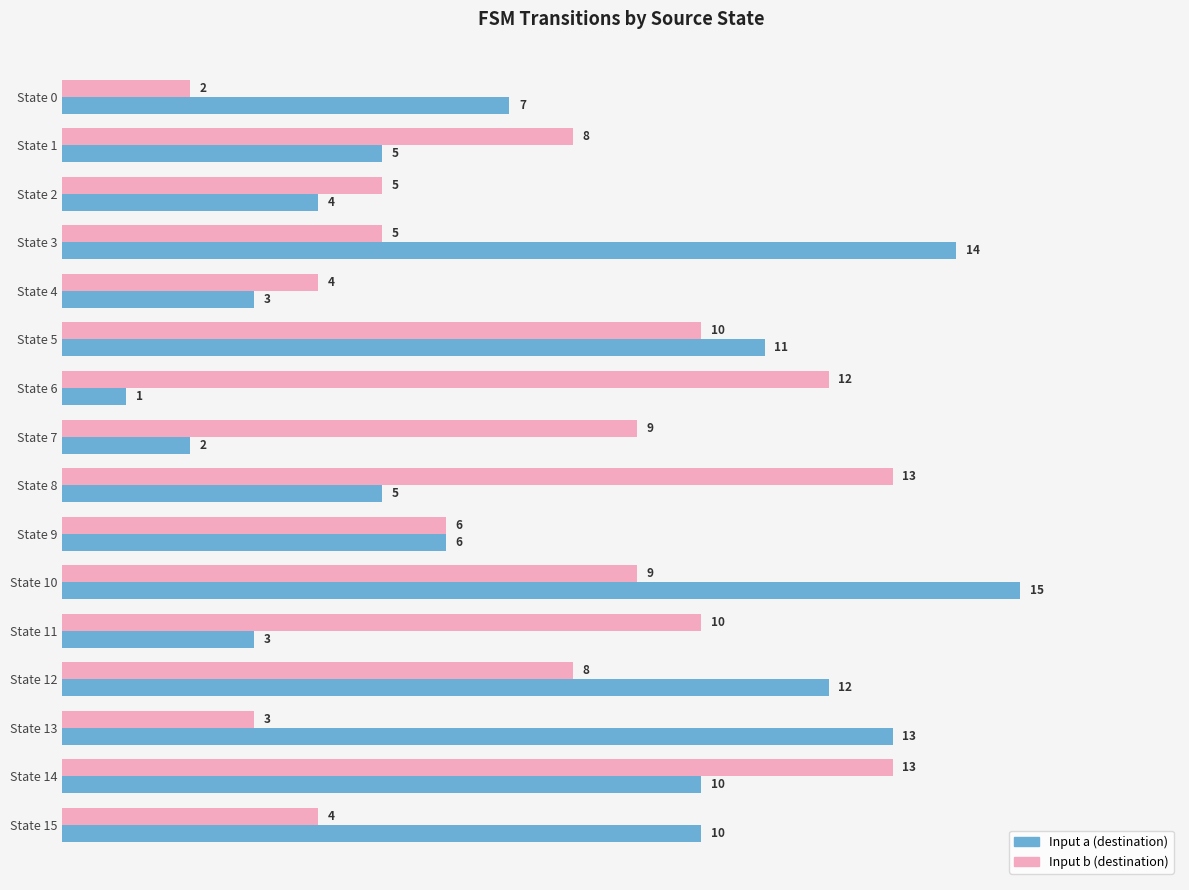

Which series has the widest spread of values?

Input a (destination)